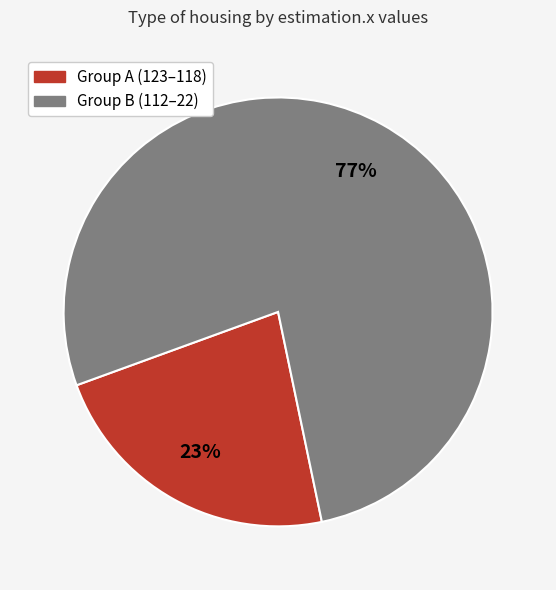

Does any single category account for the majority?

Yes